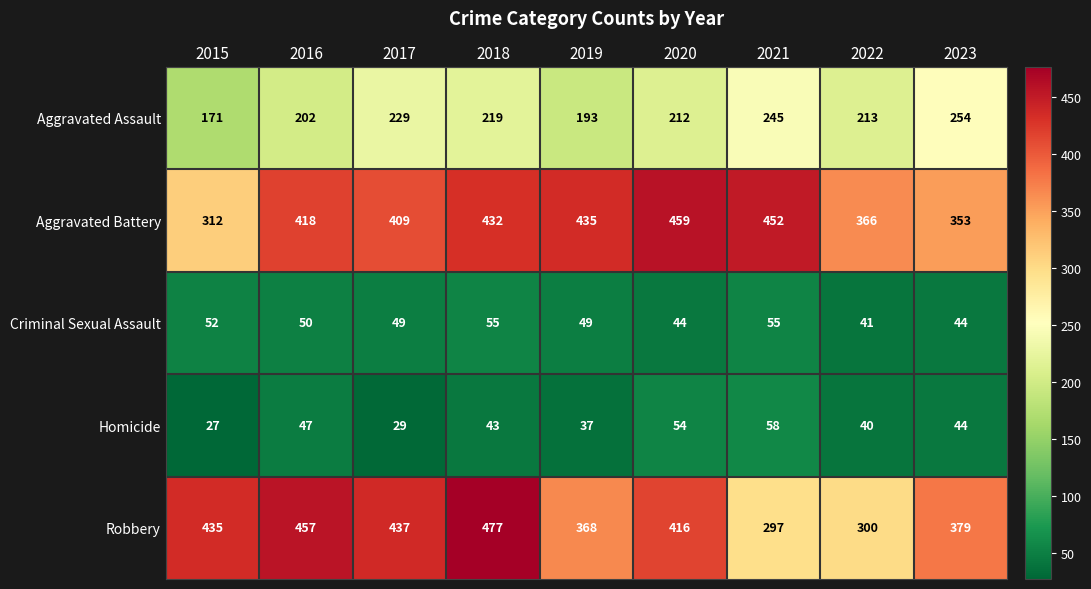

Rank the series by their maximum value, from lowest to highest.

Criminal Sexual Assault, Homicide, Aggravated Assault, Aggravated Battery, Robbery